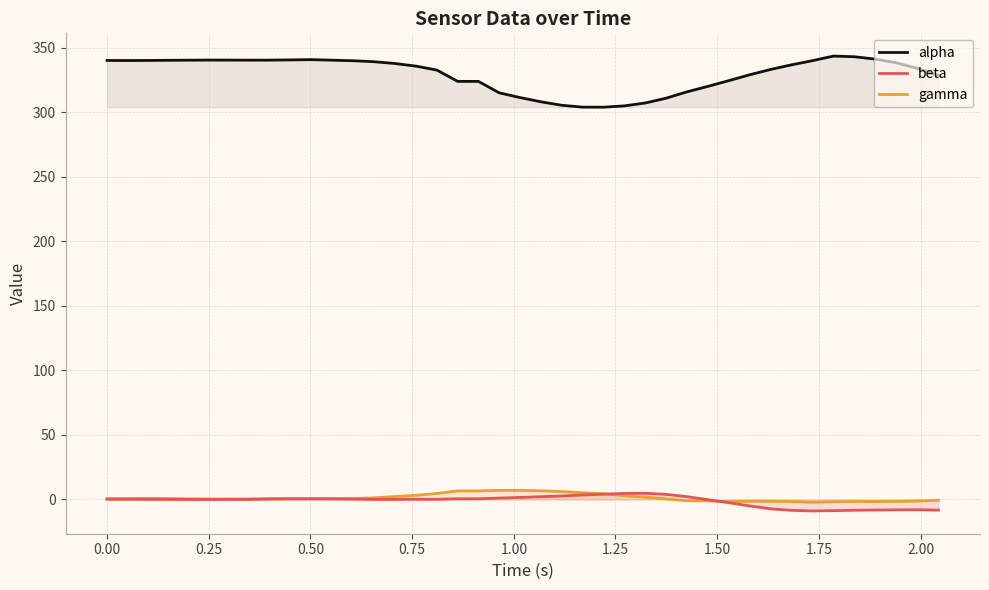

What is the lowest value of the beta series?

-8.9